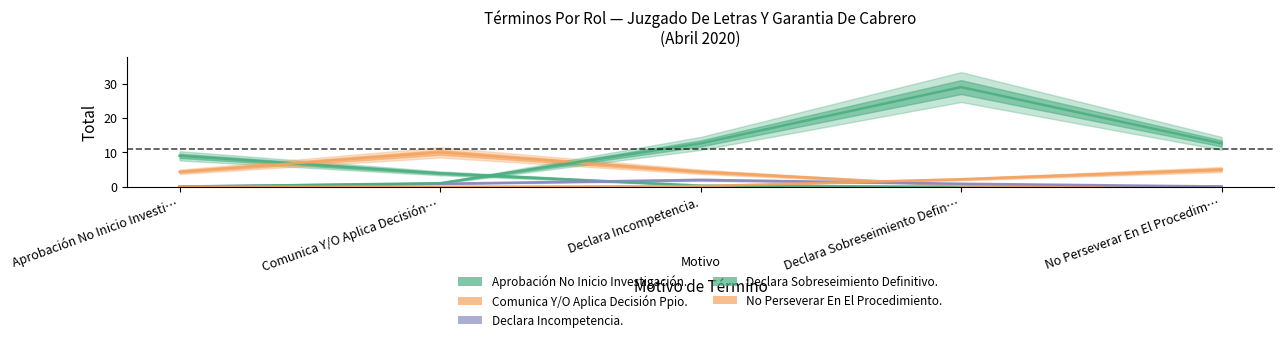

What is the label of the 1st point from the right?

No Perseverar En El Procedim…